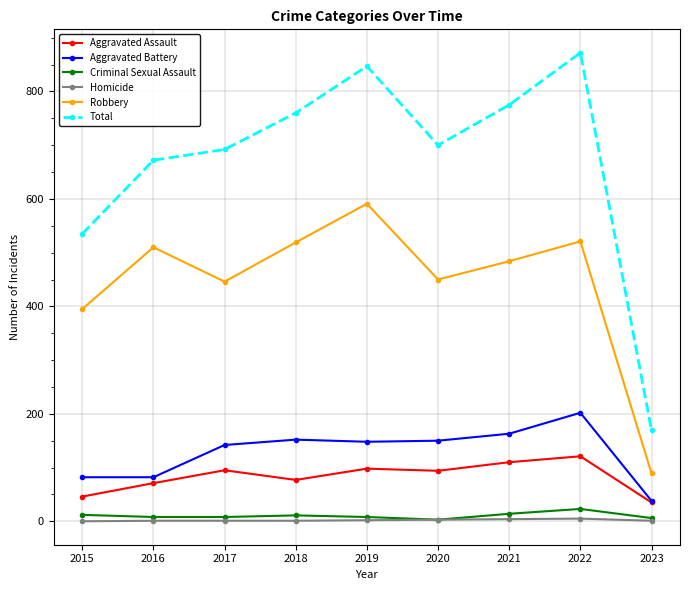

What are all the series names shown in the legend?

Aggravated Assault, Aggravated Battery, Criminal Sexual Assault, Homicide, Robbery, Total